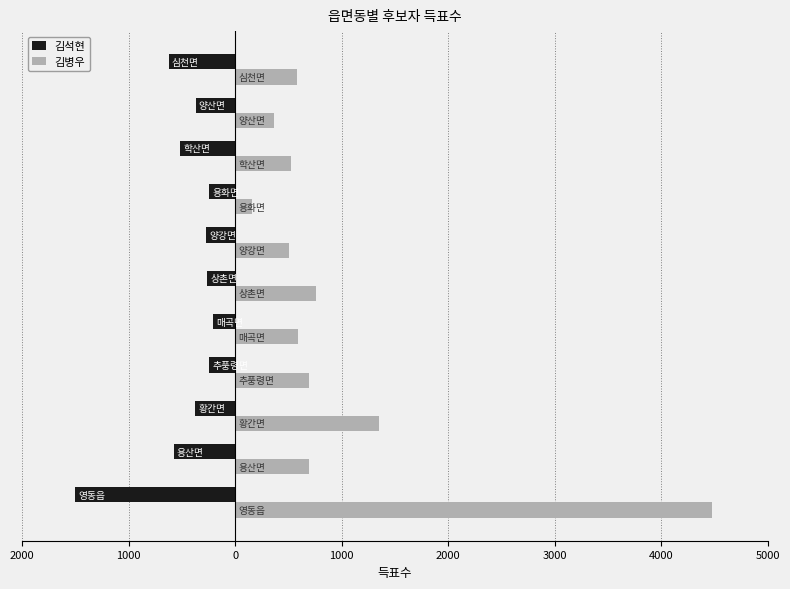

What are all the series names shown in the legend?

김석현, 김병우